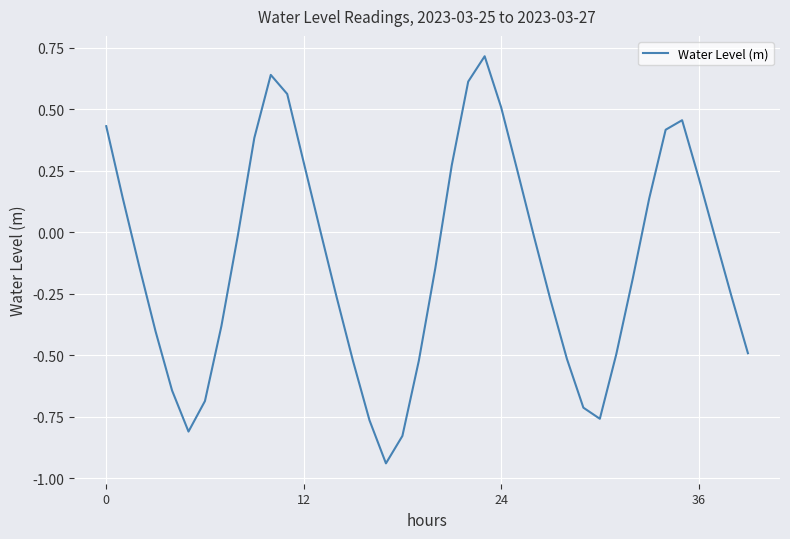

How many series are shown in this chart?

1